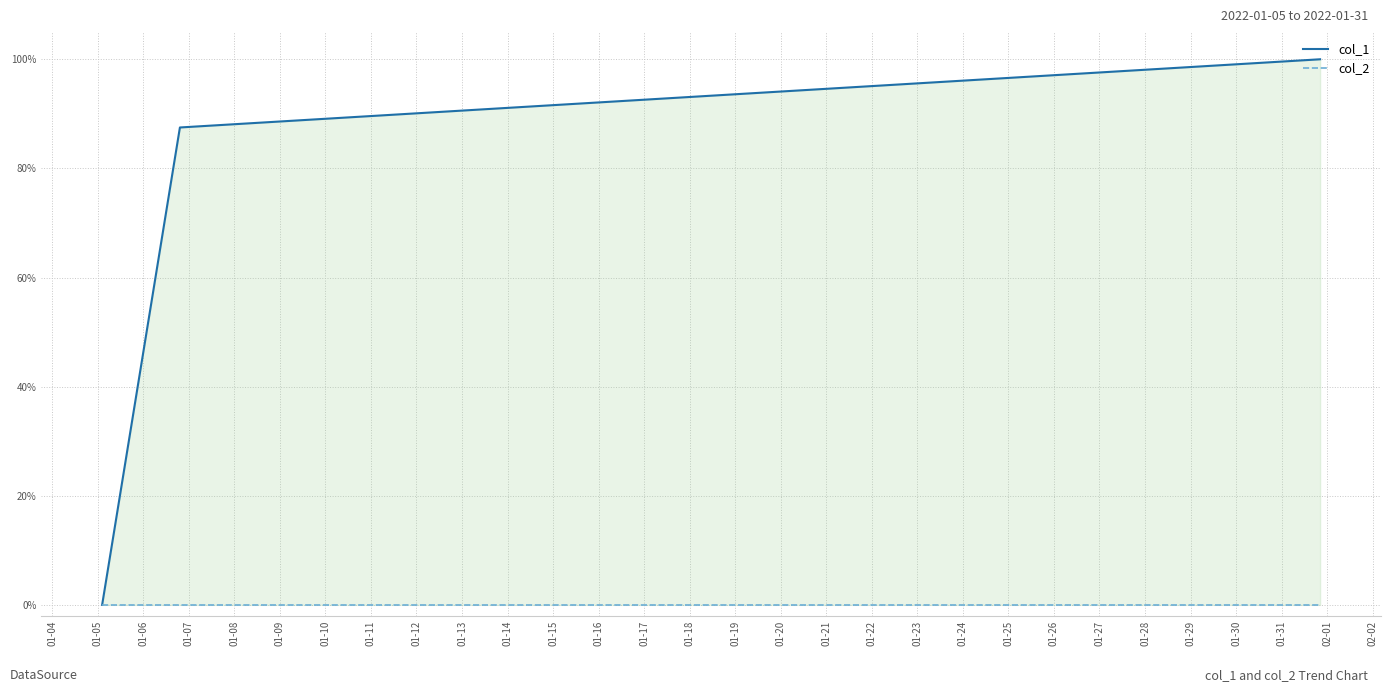

Reading left to right, transcribe all the data shown in this chart.

col_1: 0.0	0.9	1.0
col_2: 0.0	0.0	0.0